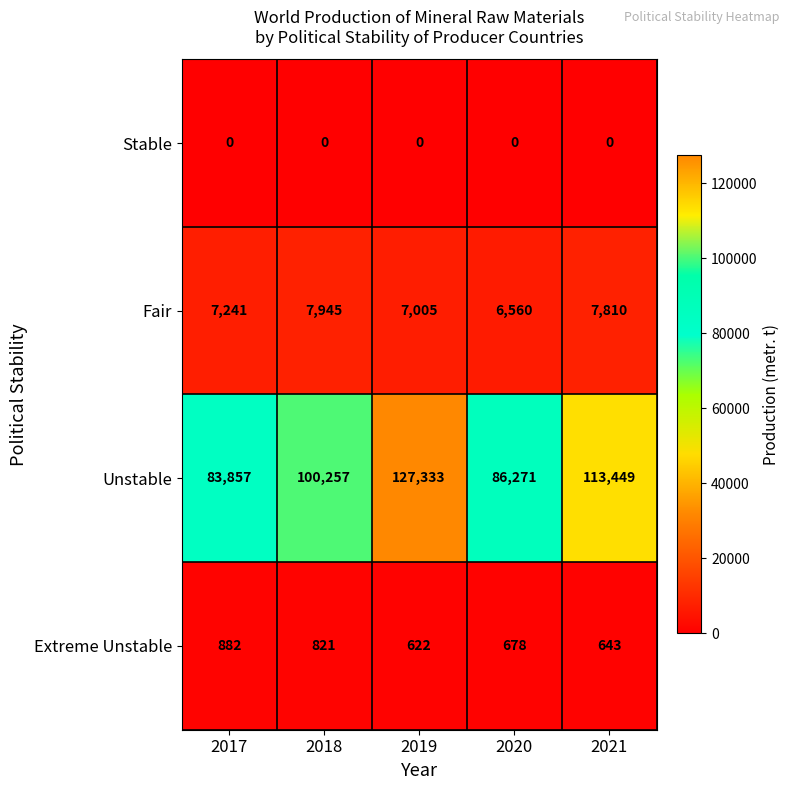

Which series has the widest spread of values?

Unstable